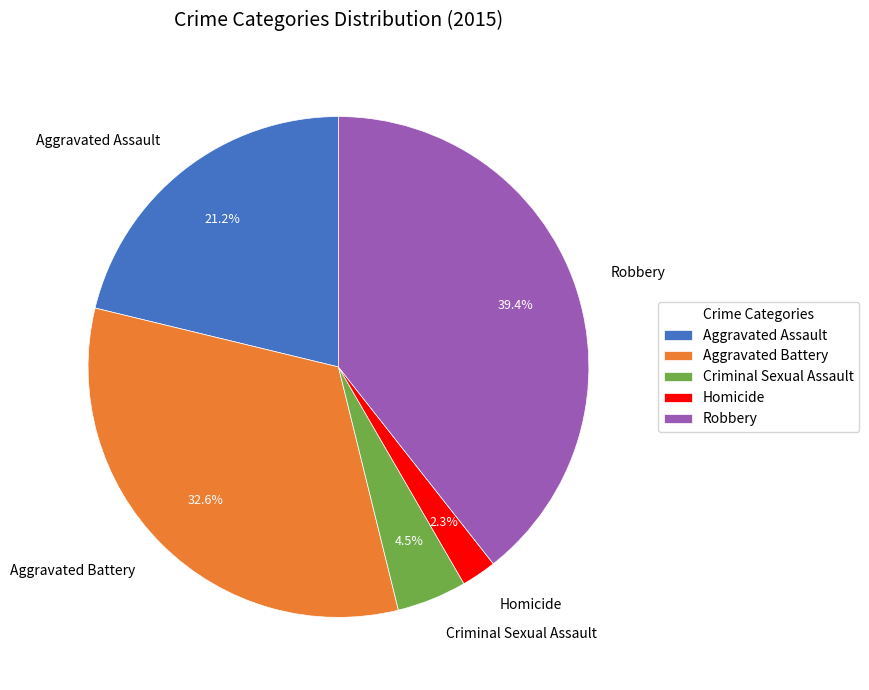

What is the total percentage of Aggravated Assault and Homicide?

23.5%